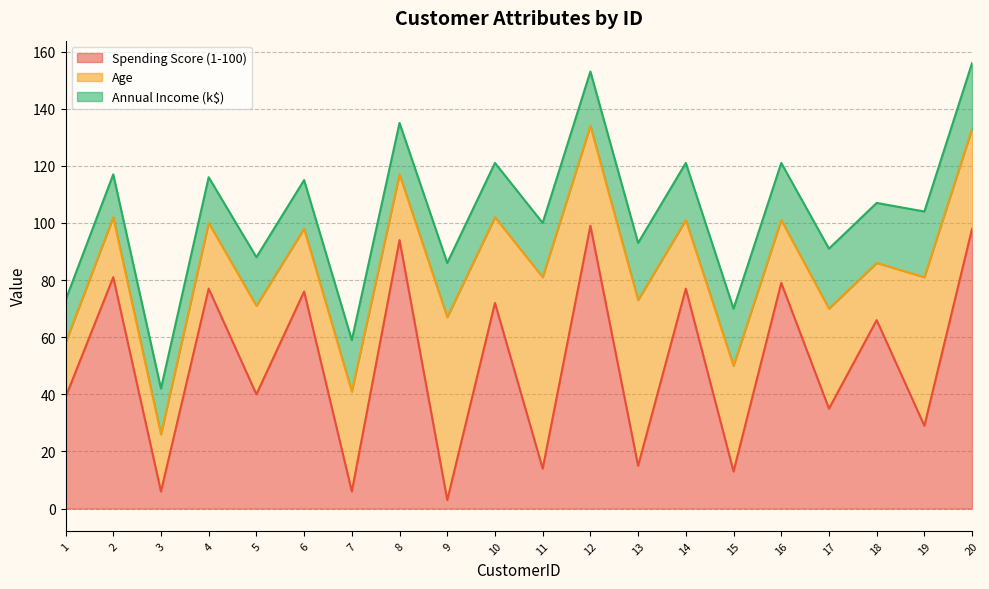

What is the difference between the highest and lowest values at 19?

29